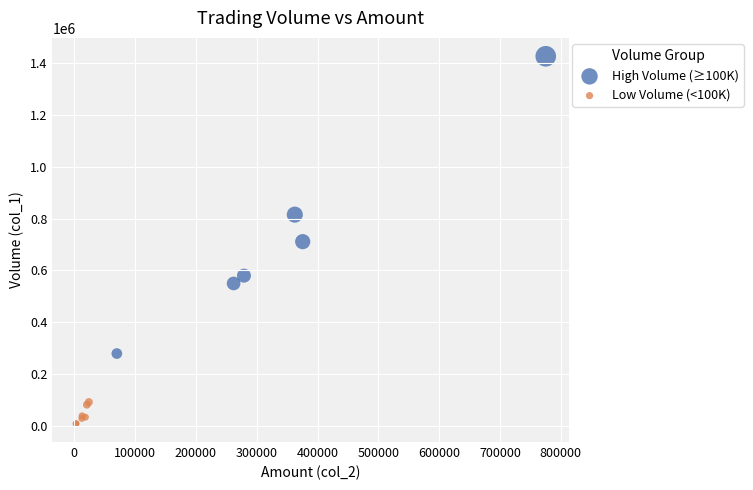

Which series reaches the minimum Y coordinate?

Low Volume (<100K)